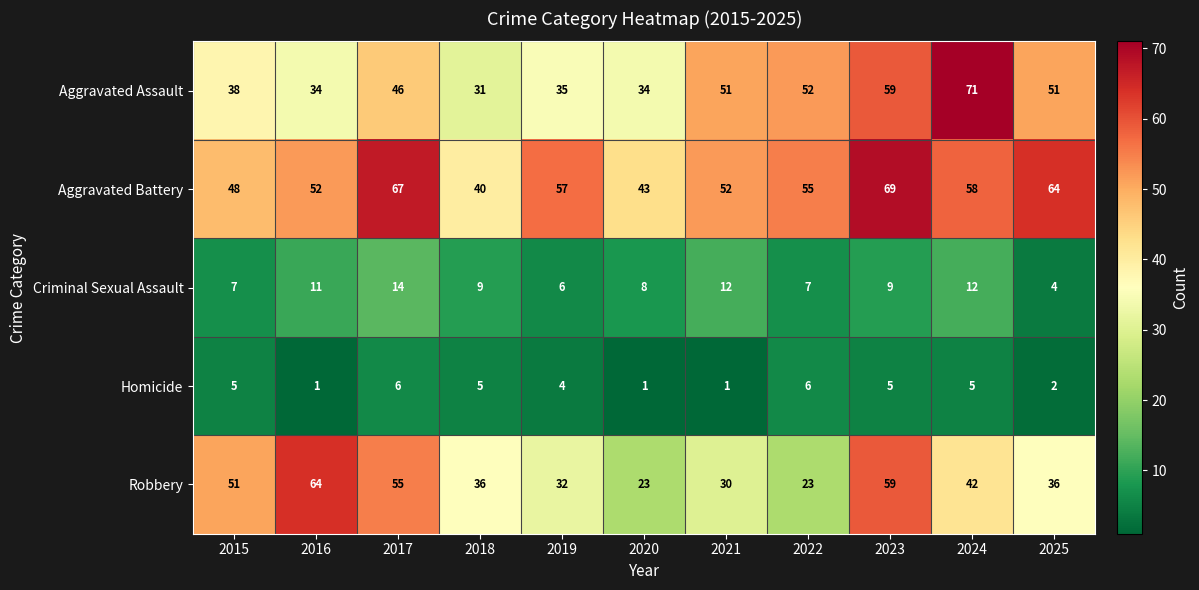

How many distinct data groups are displayed?

5